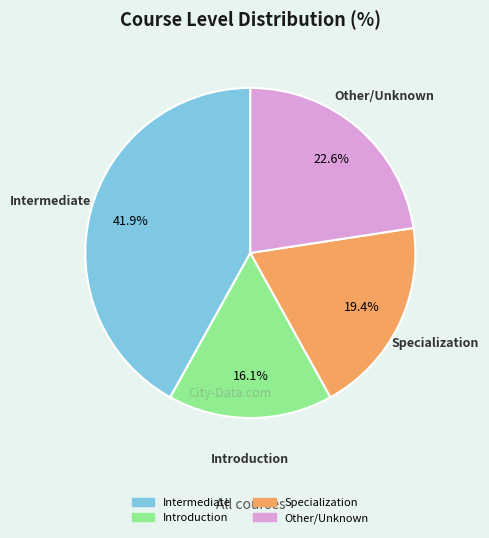

Rank the categories by value from highest to lowest.

Intermediate, Other/Unknown, Specialization, Introduction